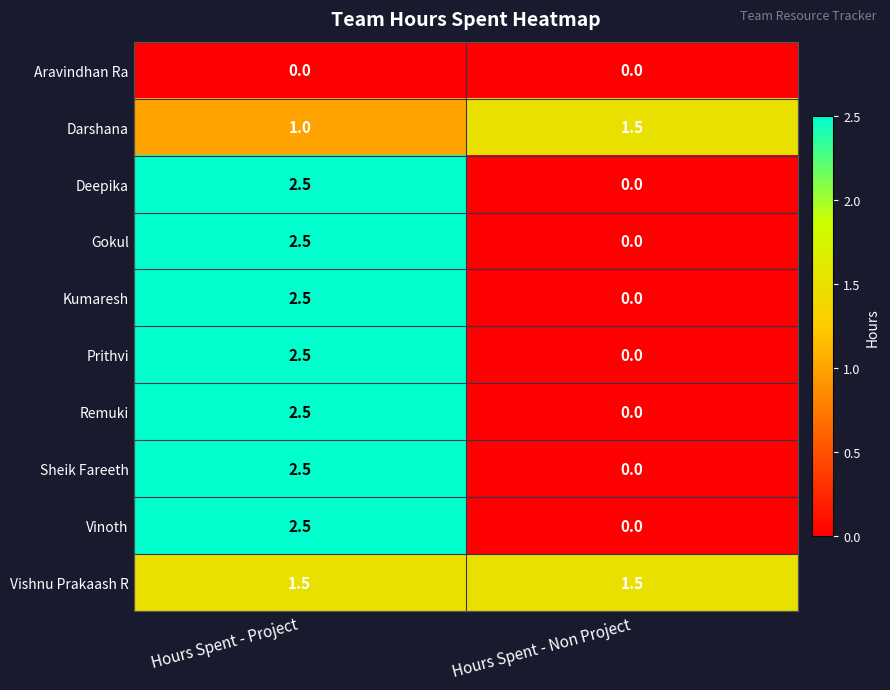

What is the greatest value displayed?

2.5